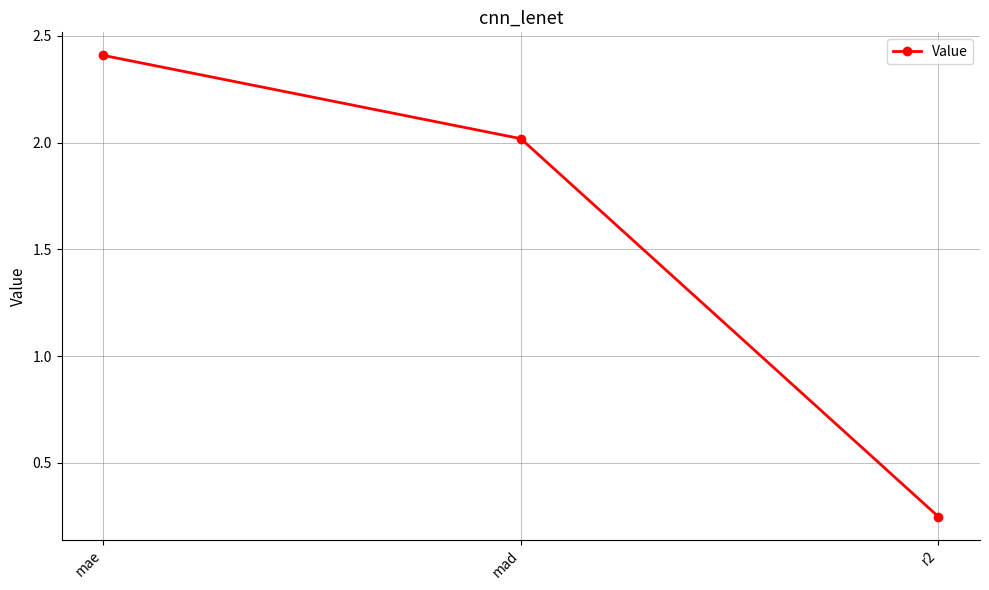

How many lines are shown in the chart?

1